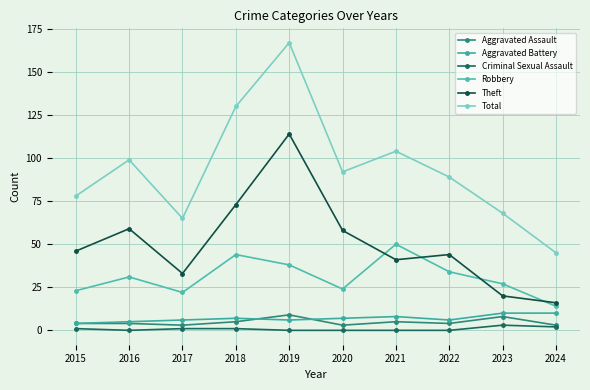

Which series changed the most between 2018 and 2019?

Theft